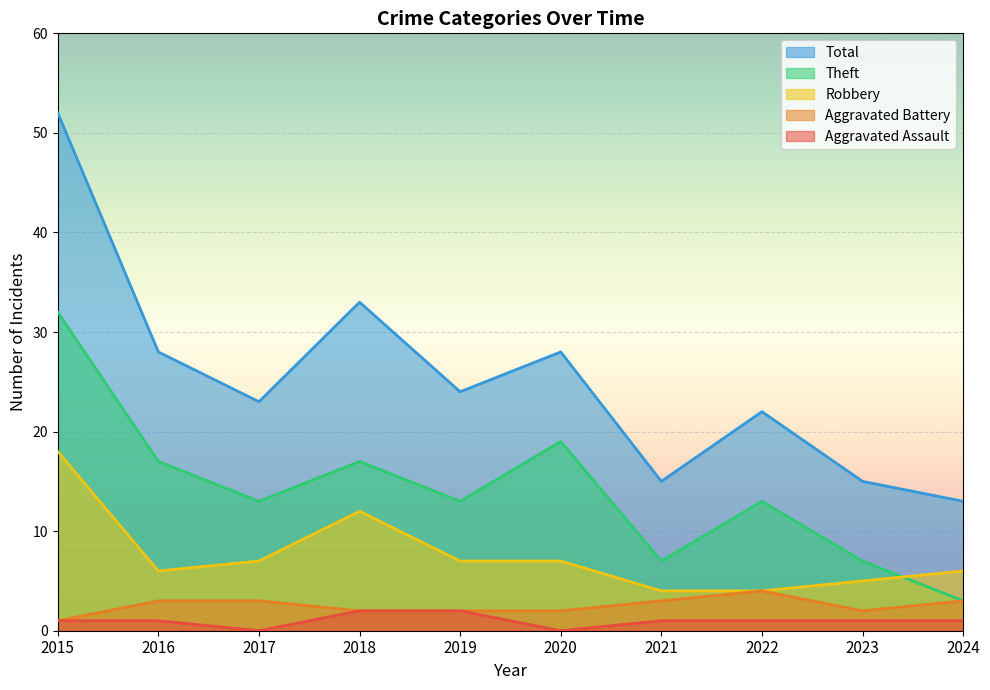

Where does the Aggravated Battery series first go above 3?

2022